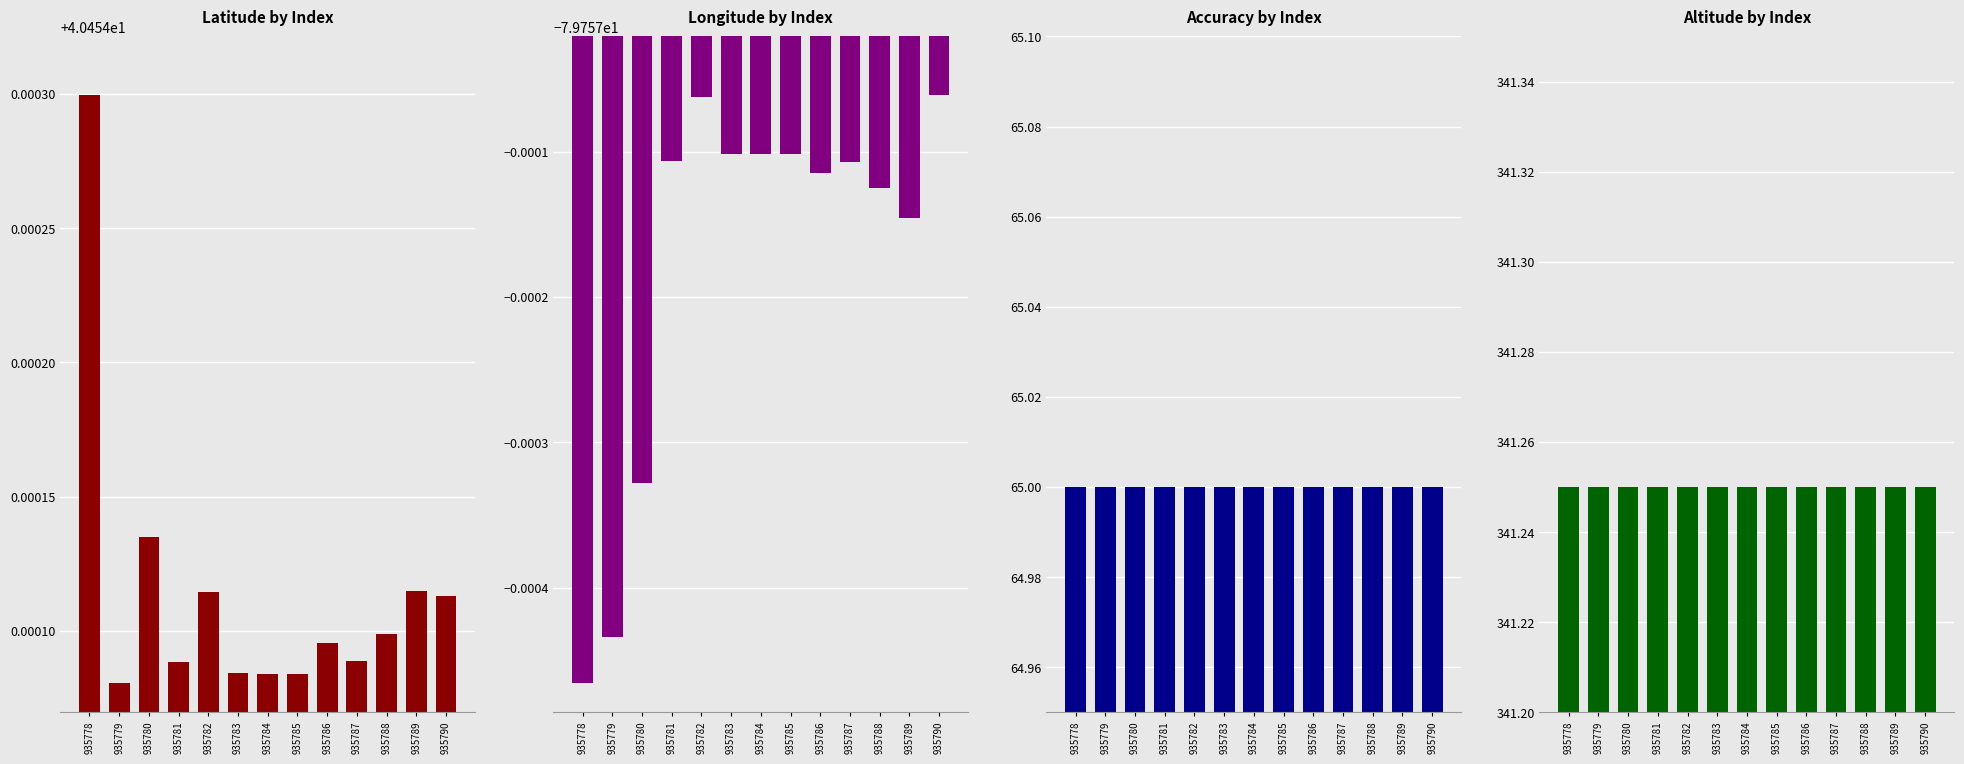

What is the maximum value for accuracy?

65.0